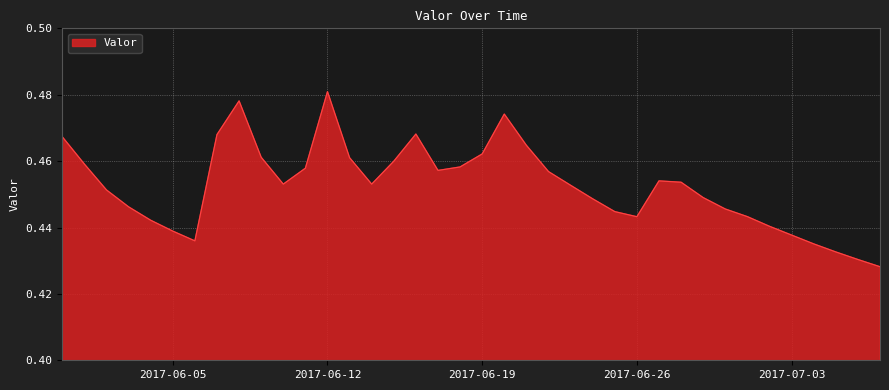

What is the value of the 37th point from the left?

0.4